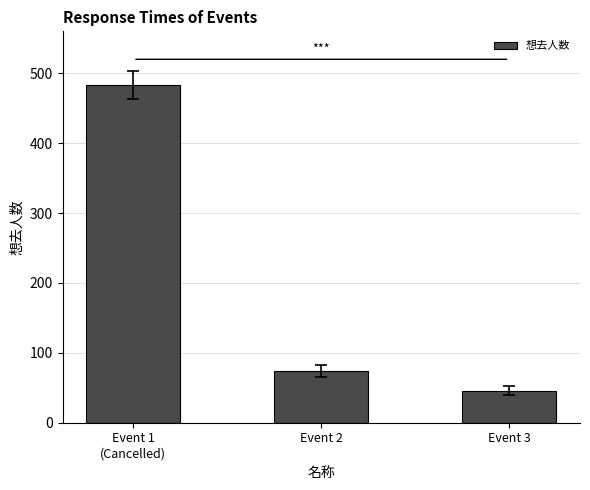

True or false: the data shows 26 at Event 3.

False